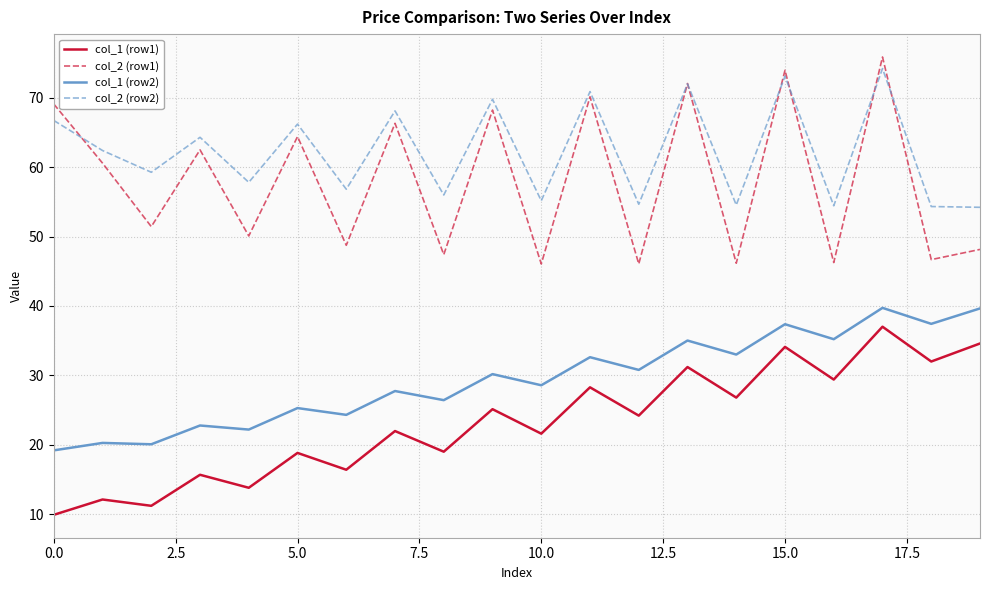

What is the sum of all col_2 (row2) values?

1245.4